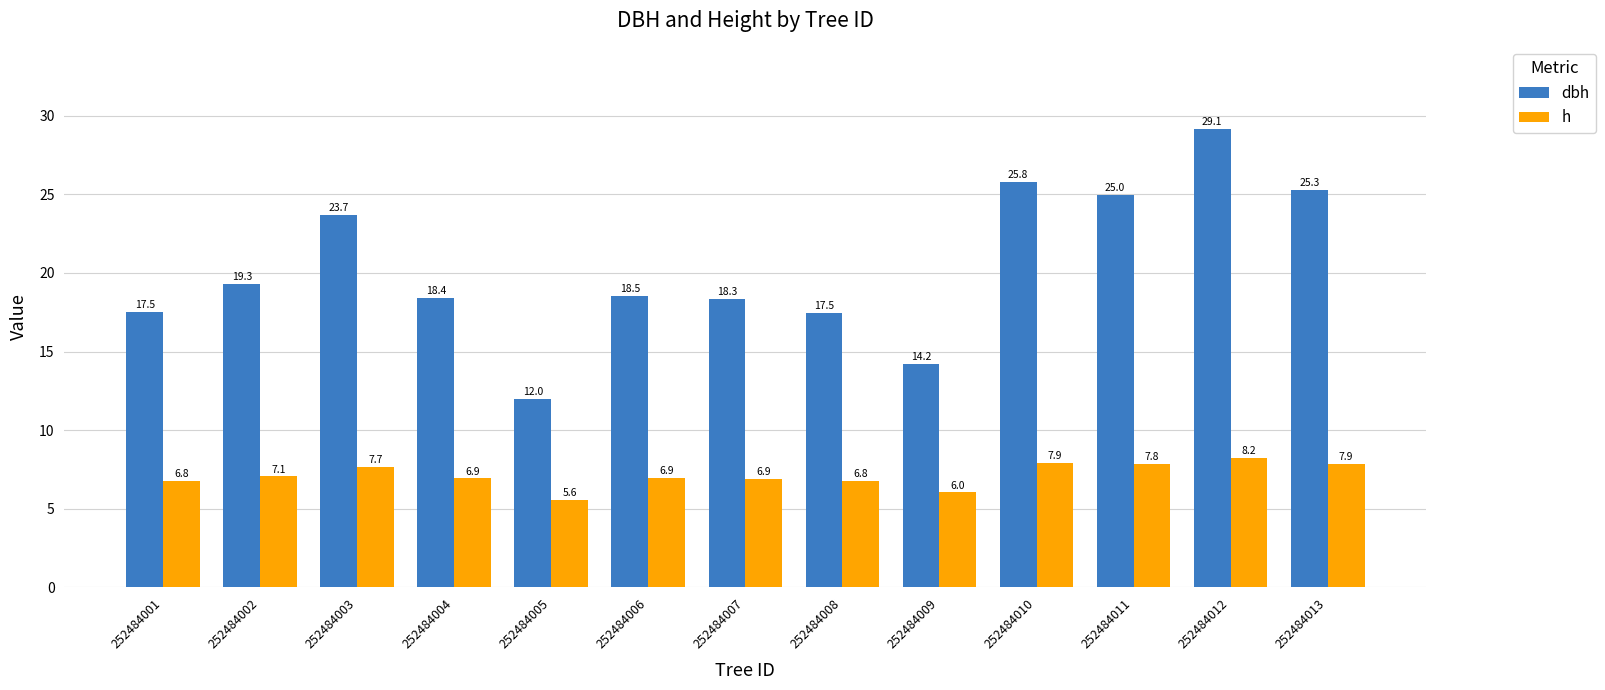

What is the difference between the highest and lowest values at 252484010?

17.9